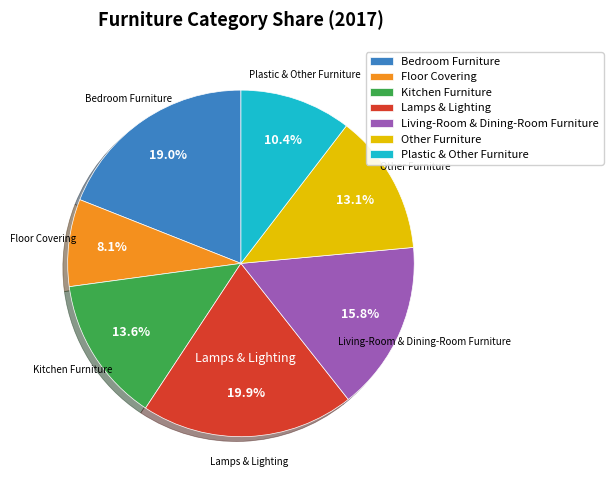

Count the number of slices in the pie.

7